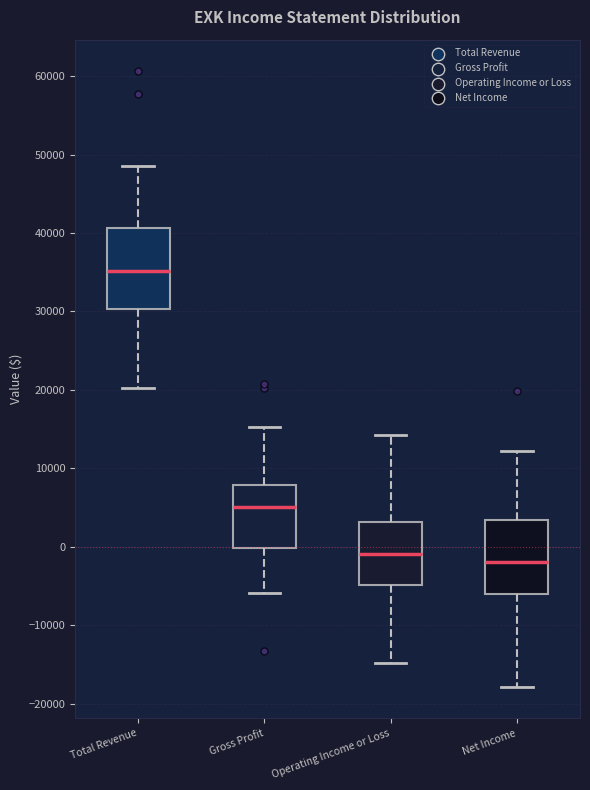

Reading left to right, read every box against the y-axis: the position of its median line, the range the box covers, and the ends of its whiskers. The values are not printed on the chart, so give them approximately, as read against the axis.

Total Revenue: median 35000, box 30000 to 41000, whiskers 20000 to 49000
Gross Profit: median 5000, box 0 to 8000, whiskers -6000 to 15000
Operating Income or Loss: median -1000, box -5000 to 3000, whiskers -15000 to 14000
Net Income: median -2000, box -6000 to 3000, whiskers -18000 to 12000